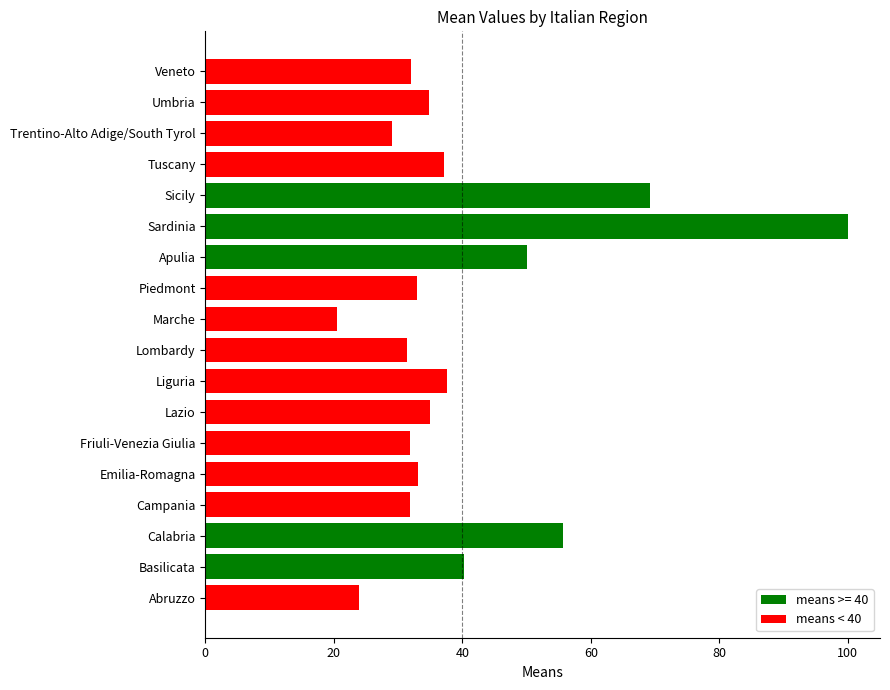

At which category does the chart reach its peak across all series?

Sardinia